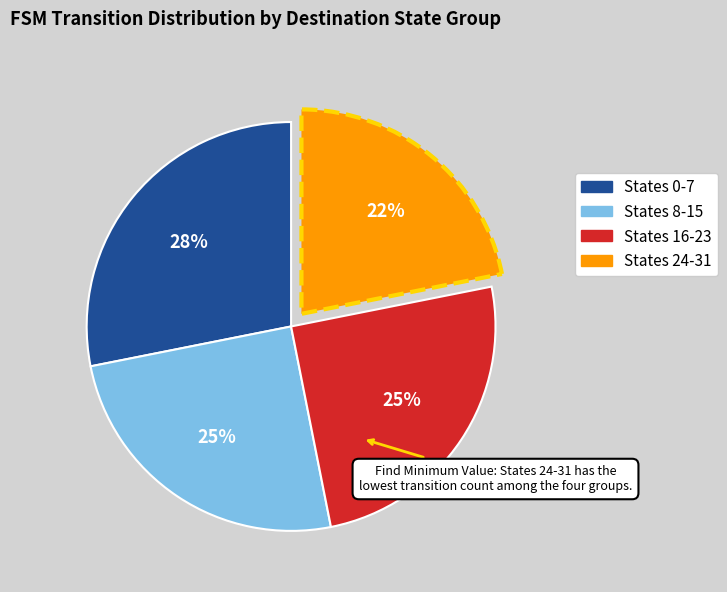

Do States 16-23 and States 24-31 together represent more than half of the pie?

No